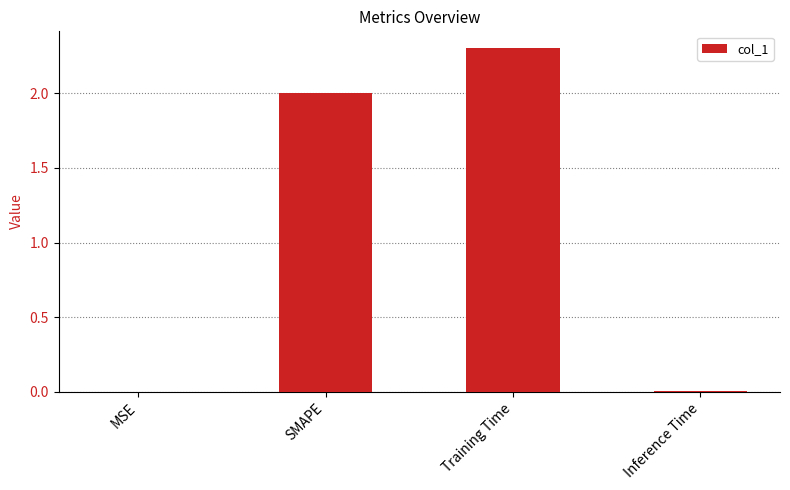

Read the value at Training Time.

2.3